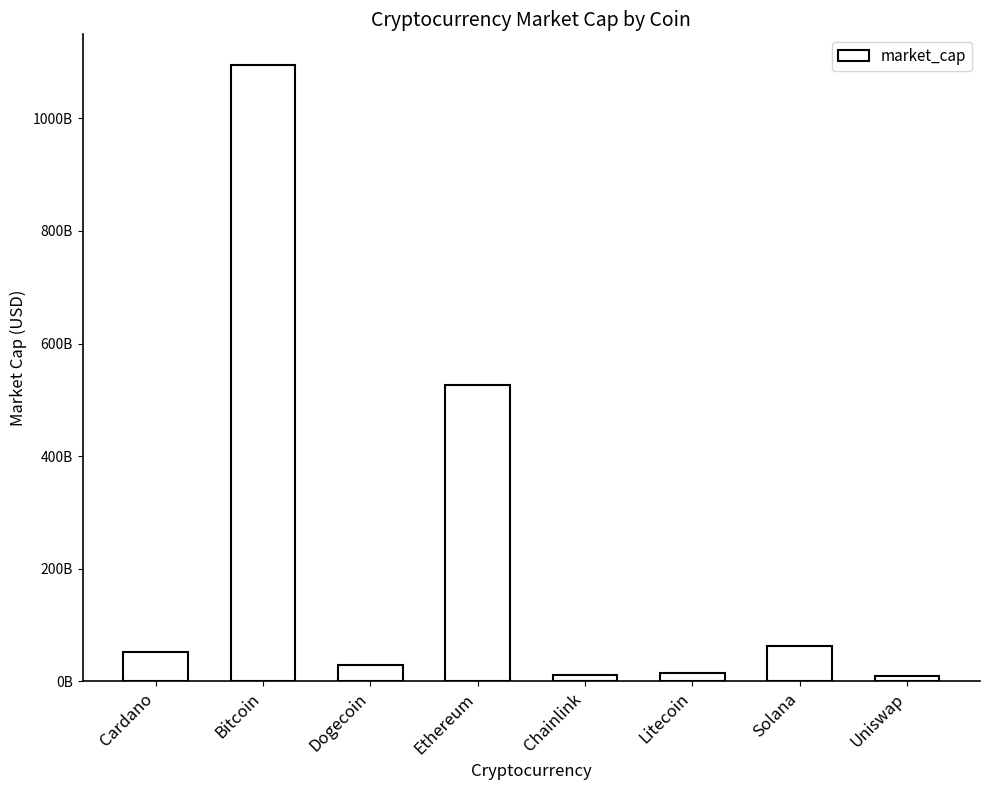

Does the chart contain any negative values?

No